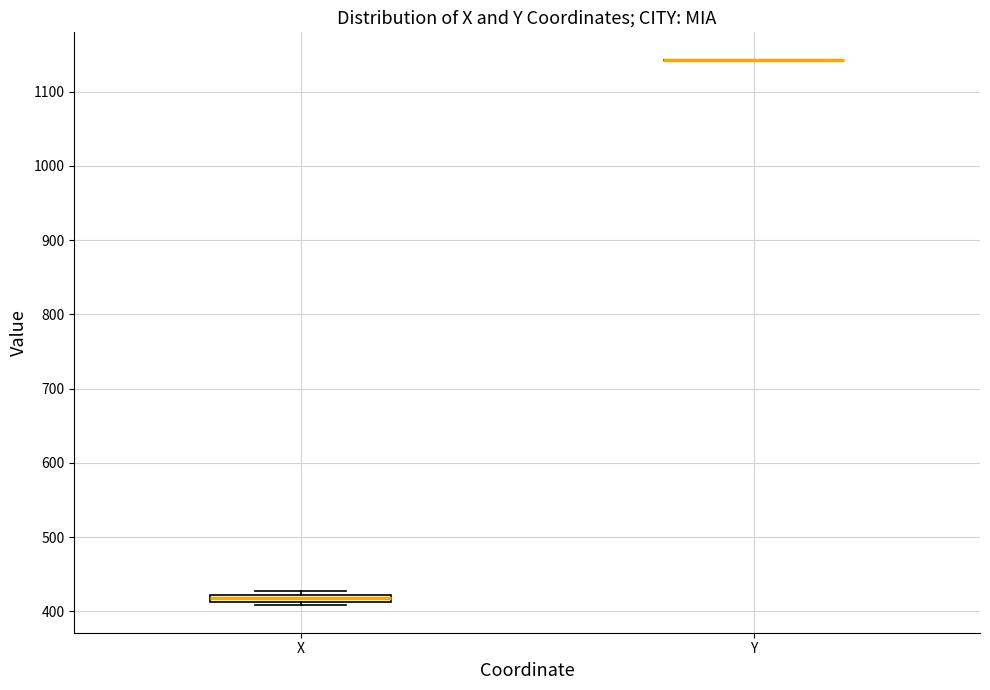

Where is the lower edge of the box for X on the y-axis? The values are not printed on the chart, so give them approximately, as read against the axis.

410